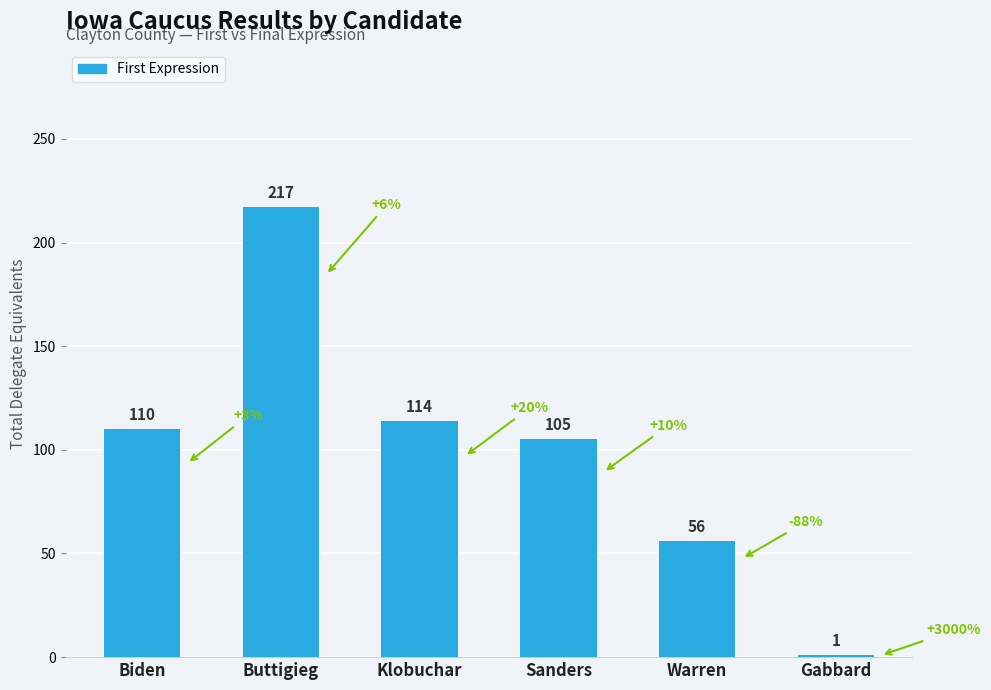

Rank the categories by value from highest to lowest.

Buttigieg, Klobuchar, Biden, Sanders, Warren, Gabbard